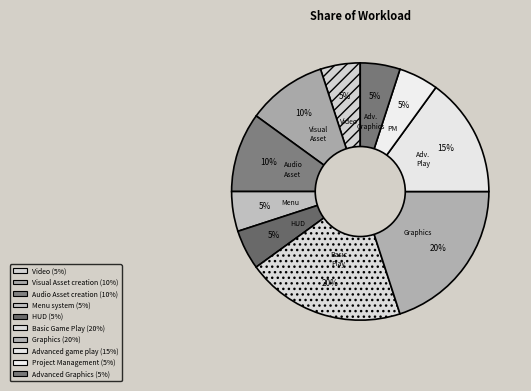

What is the ratio of the value at Audio Asset creation to the value at Video?

2.0